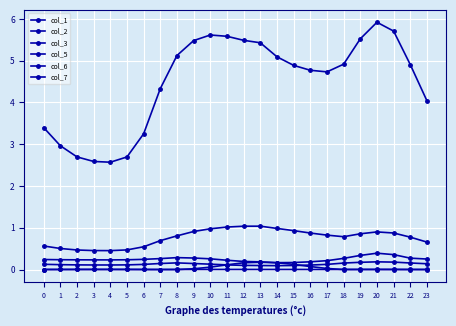

How many col_3 values are between 0 and 1?

24